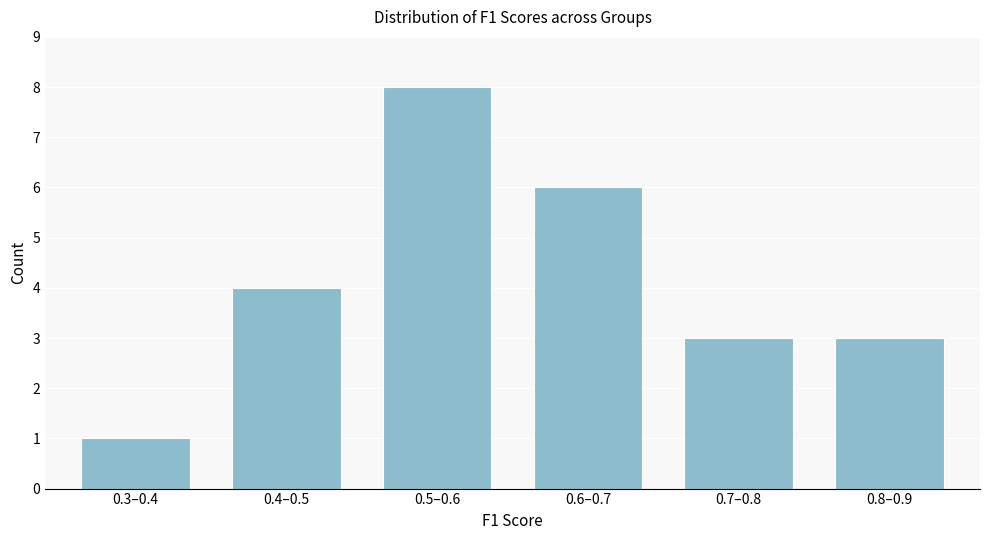

Reading right to left, extract all data points from this chart.

0.8–0.9=3	0.7–0.8=3	0.6–0.7=6	0.5–0.6=8	0.4–0.5=4	0.3–0.4=1